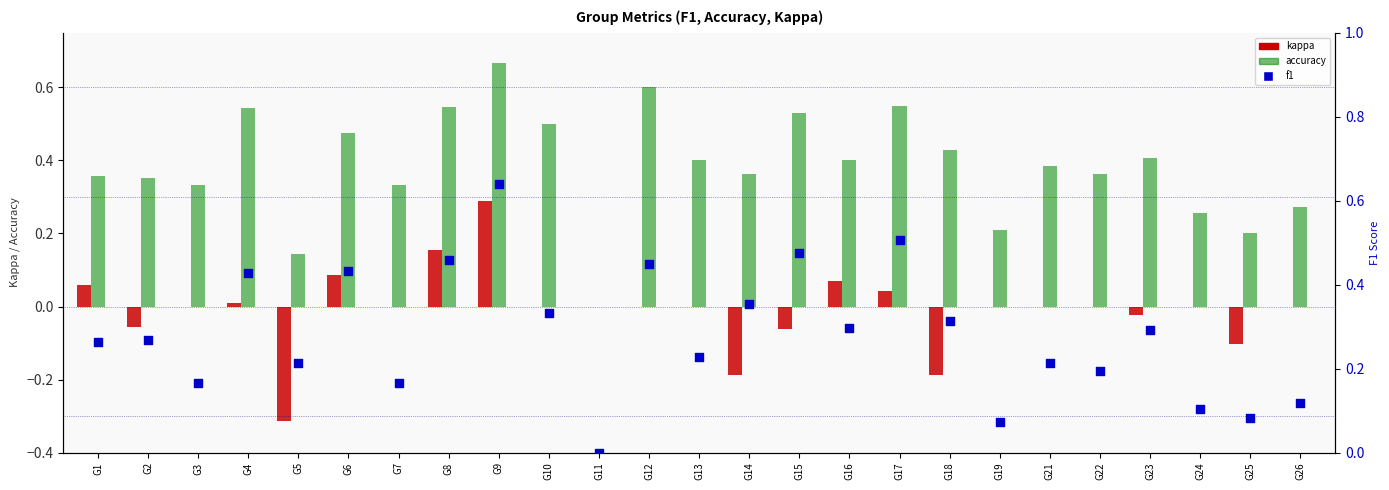

Which series contains the highest Y value?

accuracy